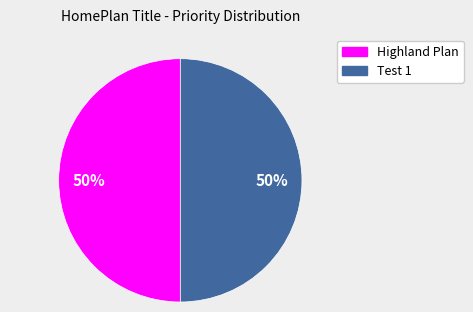

Which slice is the smallest?

Highland Plan (Garage Door)